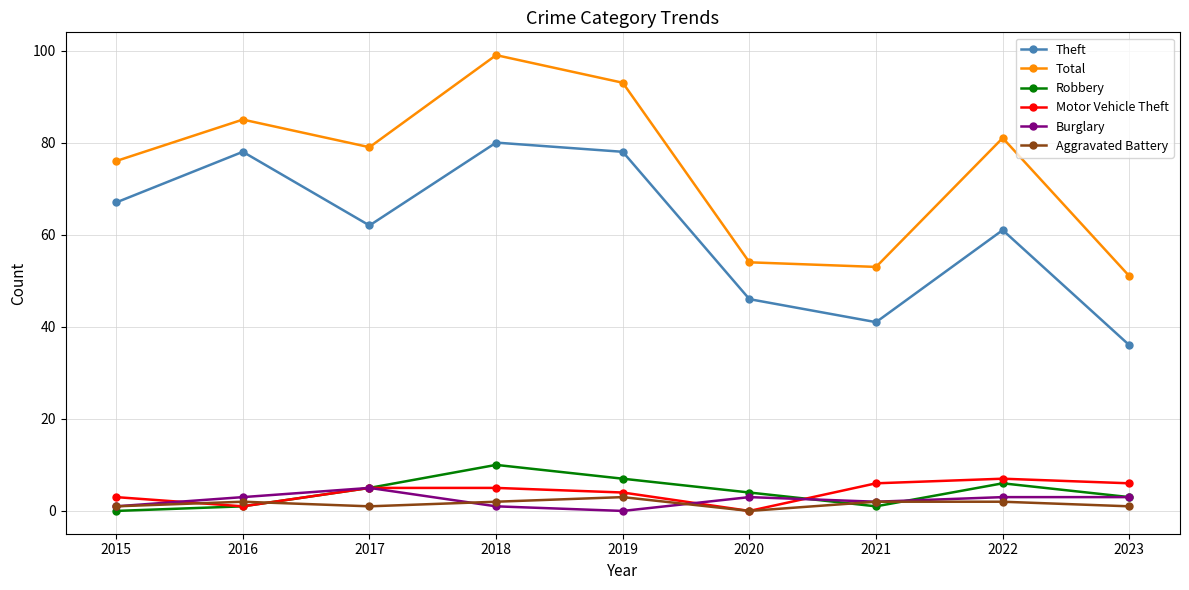

At which label does Robbery first exceed 4?

2017